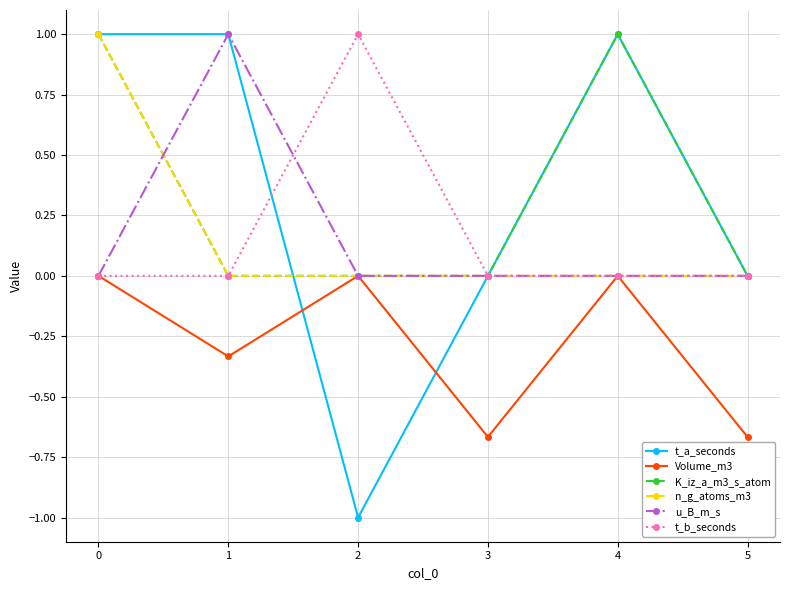

True or false: Volume_m3 has more than 1 points higher than both neighbors.

True